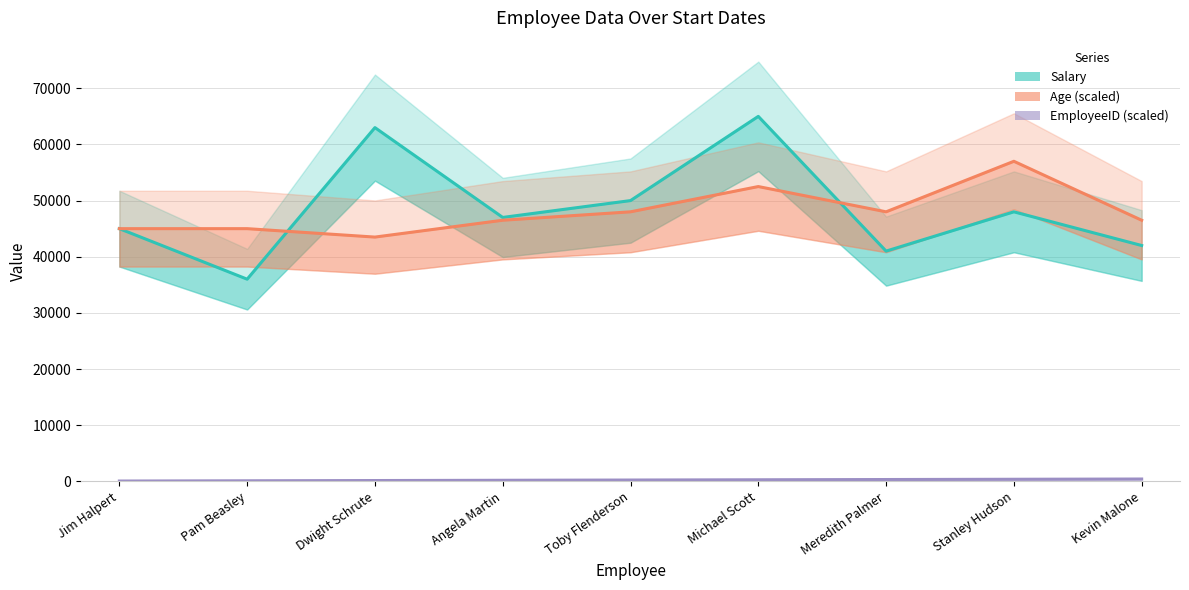

What are all the series names shown in the legend?

Salary, Age (scaled), EmployeeID (scaled)